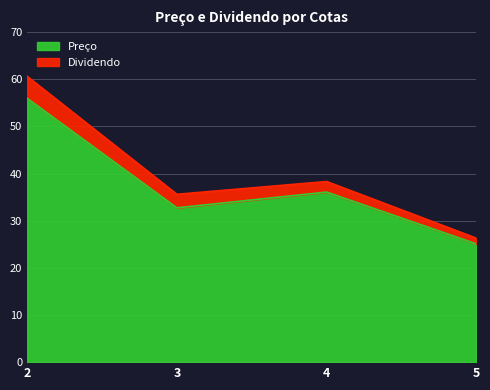

What is the value of the 3rd point from the left?

36.1